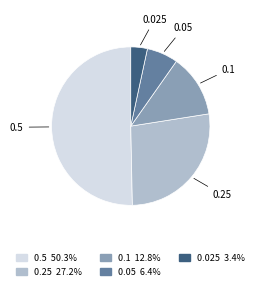

Is the sum of 0.05 and 0.025 greater than half?

No